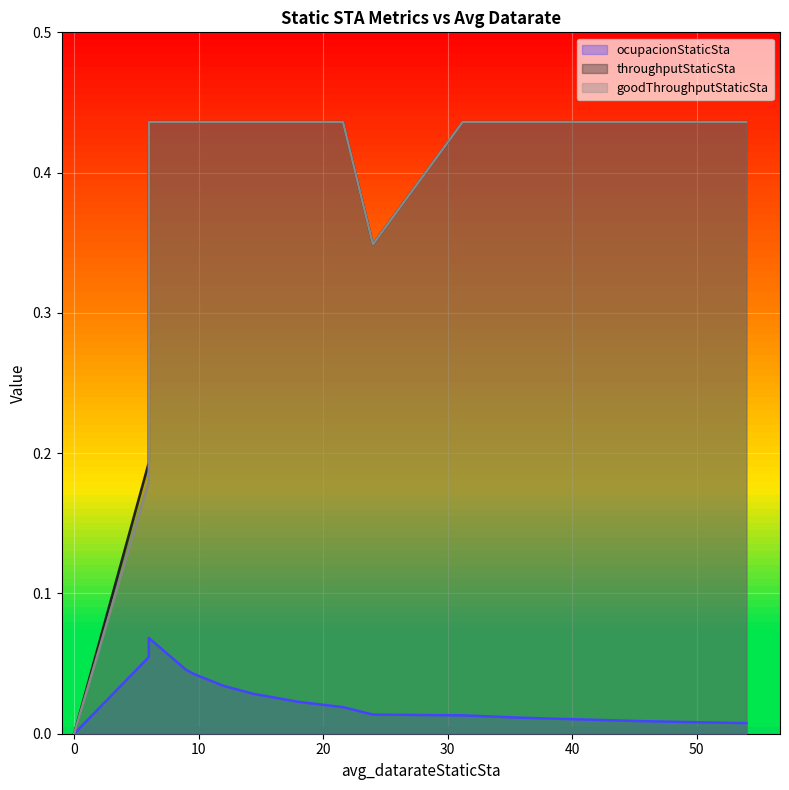

The value of ocupacionStaticSta at 54.0 is 0.0. True or false?

True